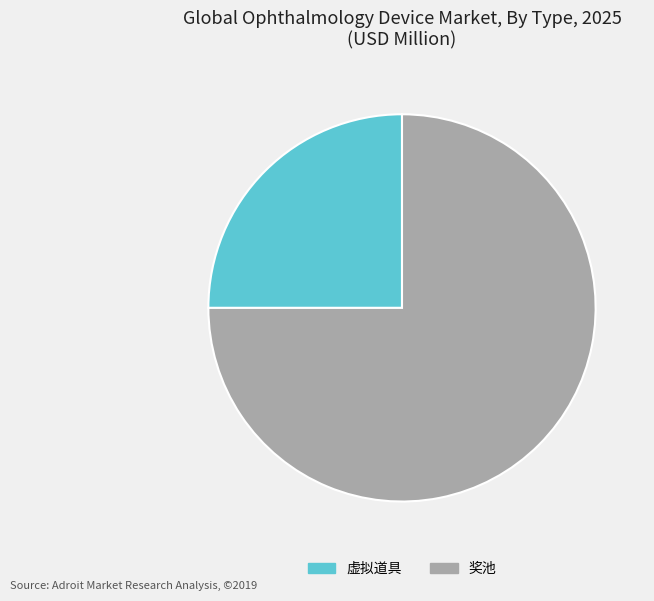

Do 虚拟道具 and 奖池 together represent more than half of the pie?

Yes